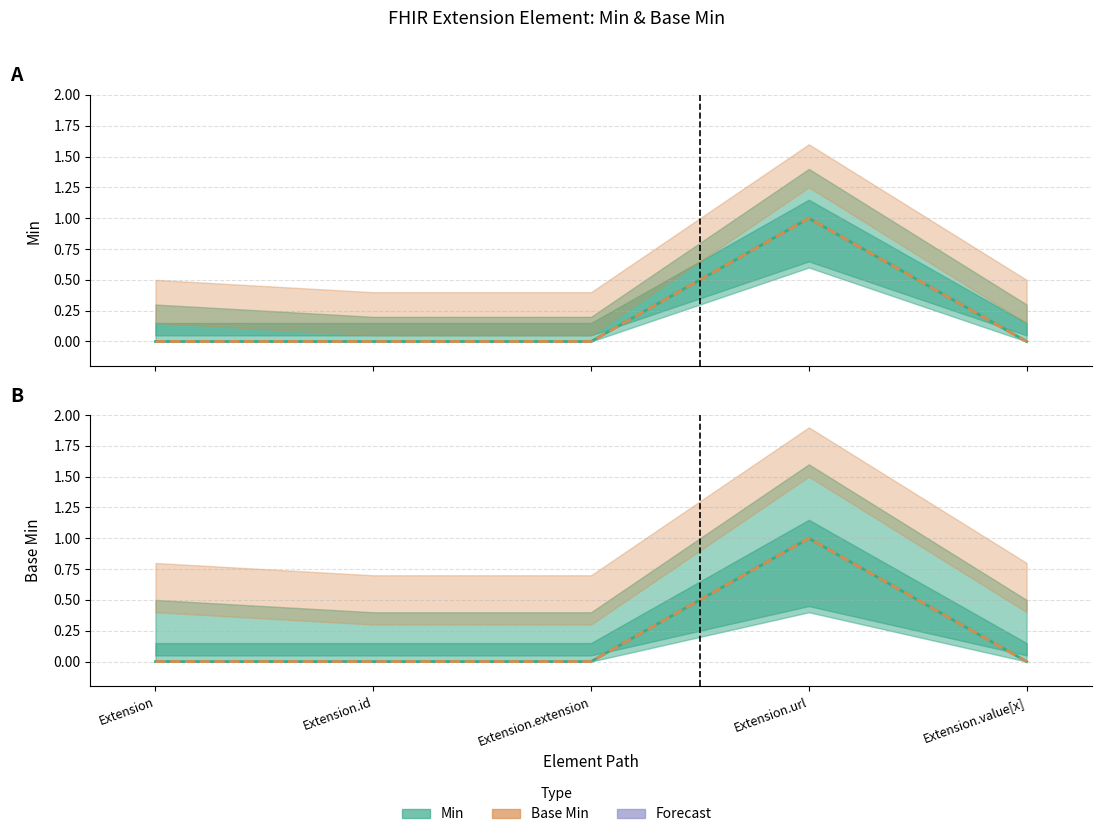

True or false: Base Min and Min cross at least once.

False